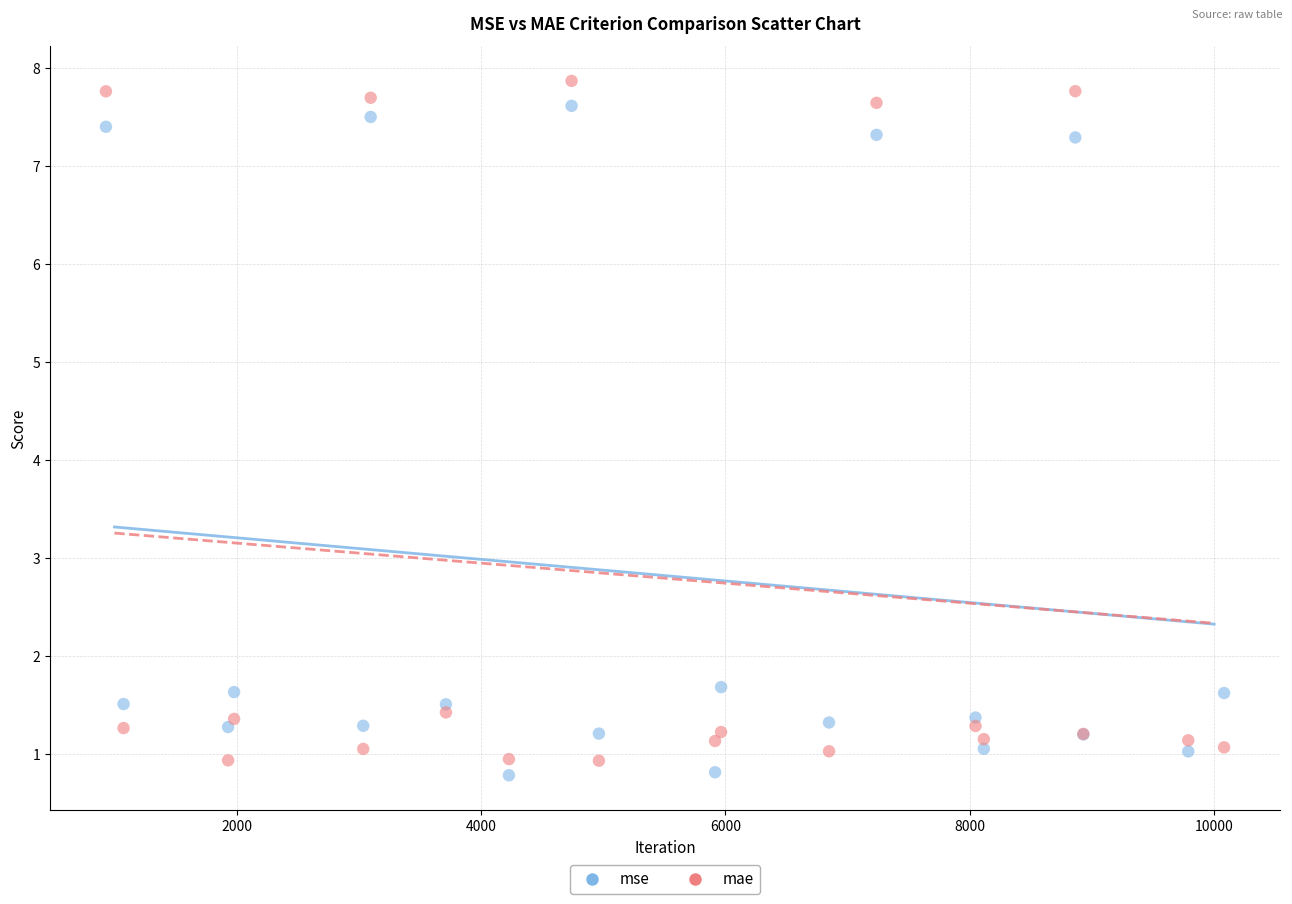

Which series contains the lowest Y value?

mse